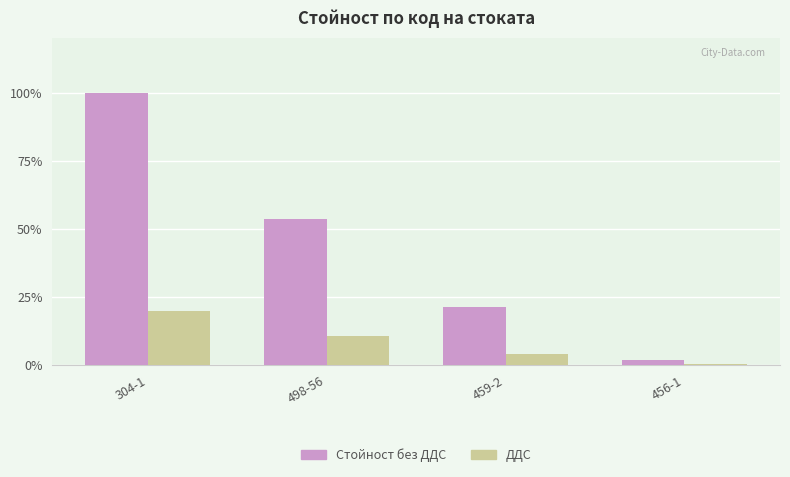

True or false: ДДС has a value of 20.0 at 304-1.

True